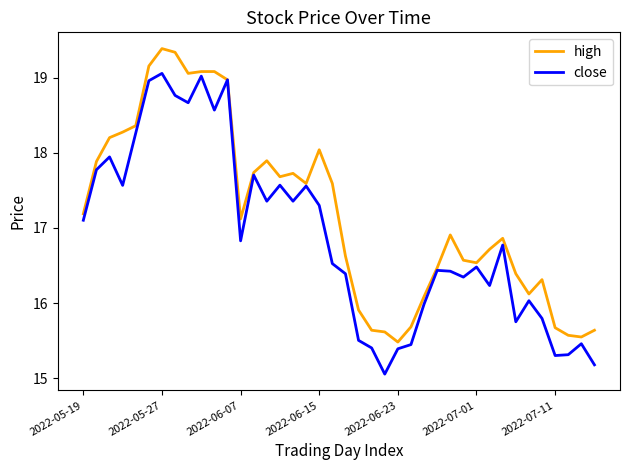

Which series has the largest total across all categories?

high